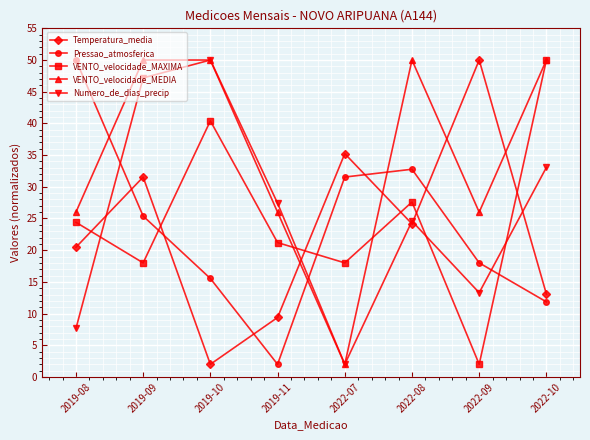

What are all the series names shown in the legend?

Temperatura_media, Pressao_atmosferica, VENTO_velocidade_MAXIMA, VENTO_velocidade_MEDIA, Numero_de_dias_precip